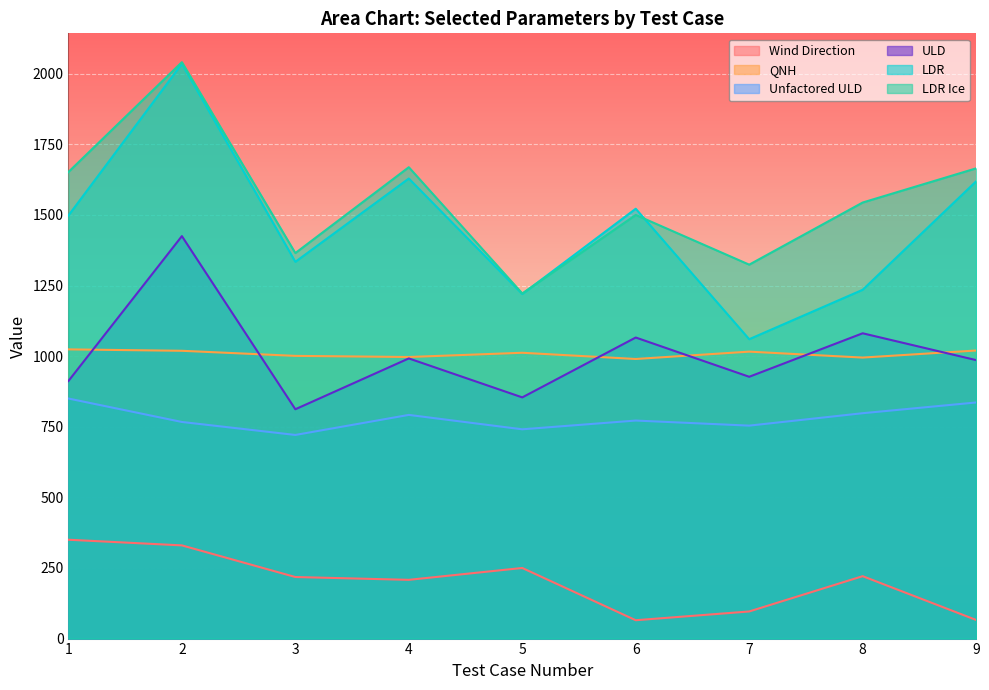

What is the difference between the second highest and second lowest values in the LDR Ice series?

345